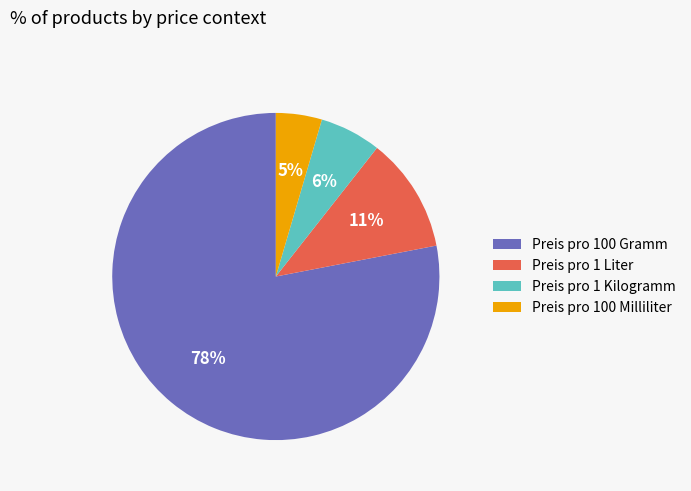

How many slices are in this pie chart?

4